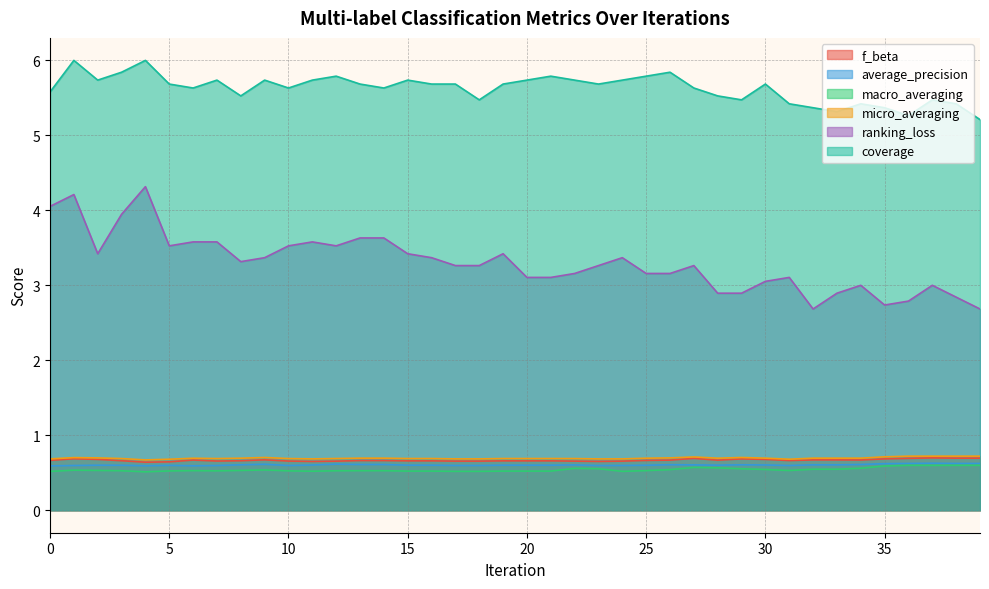

What is the average value of the coverage series?

5.6